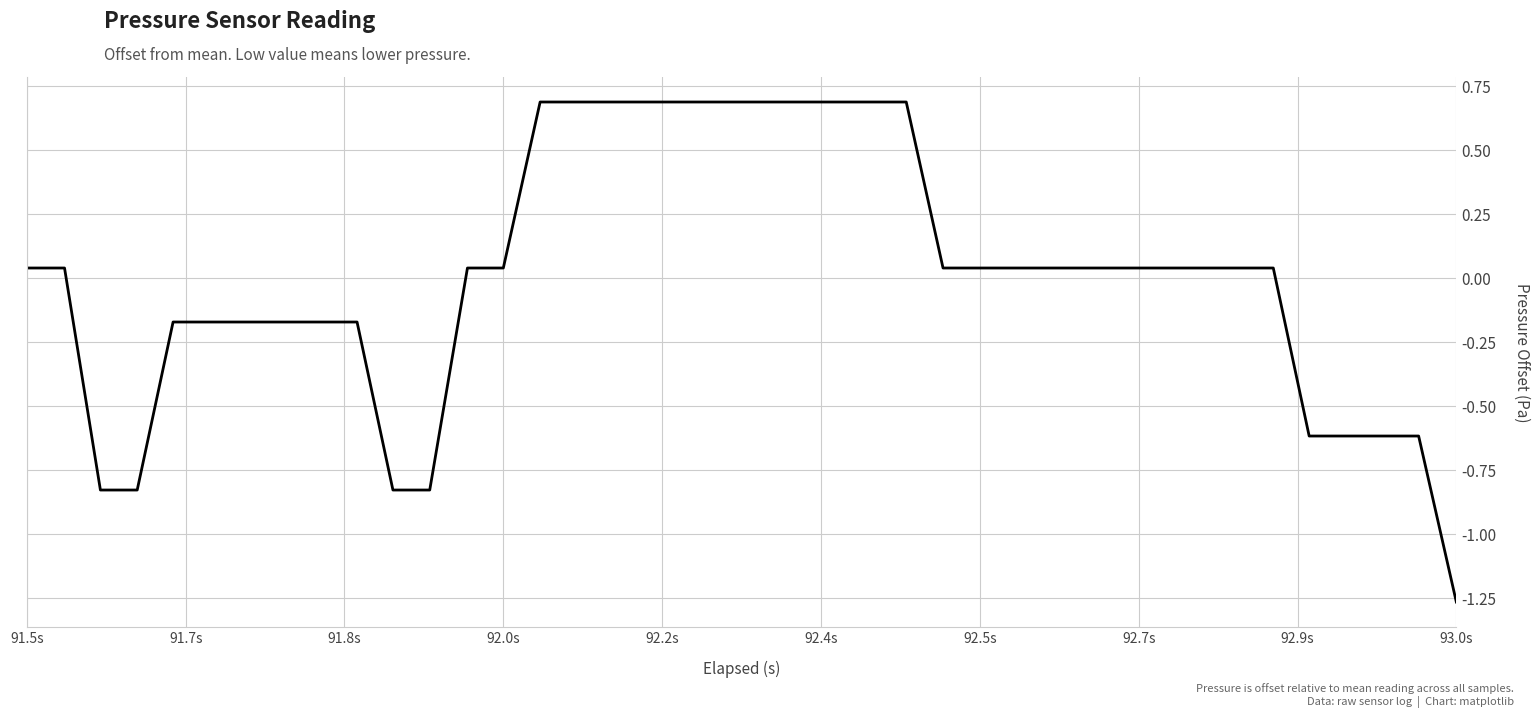

What is the maximum value shown in the chart?

0.7